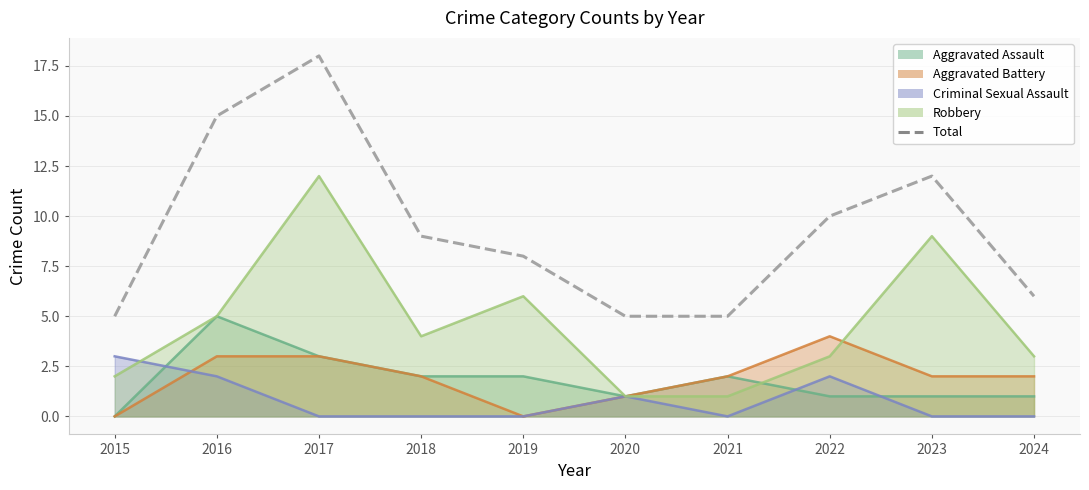

Which category has the lowest value across all series?

2015